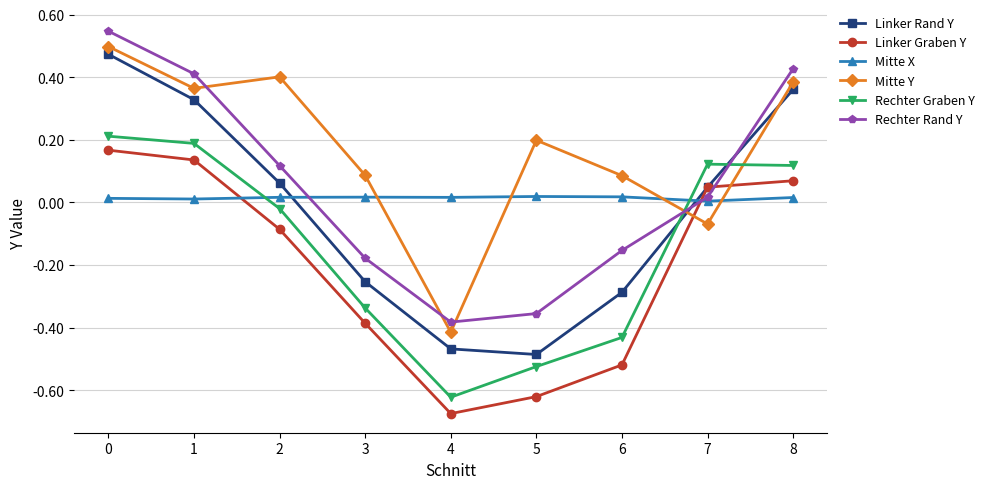

Rank the series at 5 from lowest to highest value.

Linker Graben Y, Rechter Graben Y, Linker Rand Y, Rechter Rand Y, Mitte X, Mitte Y